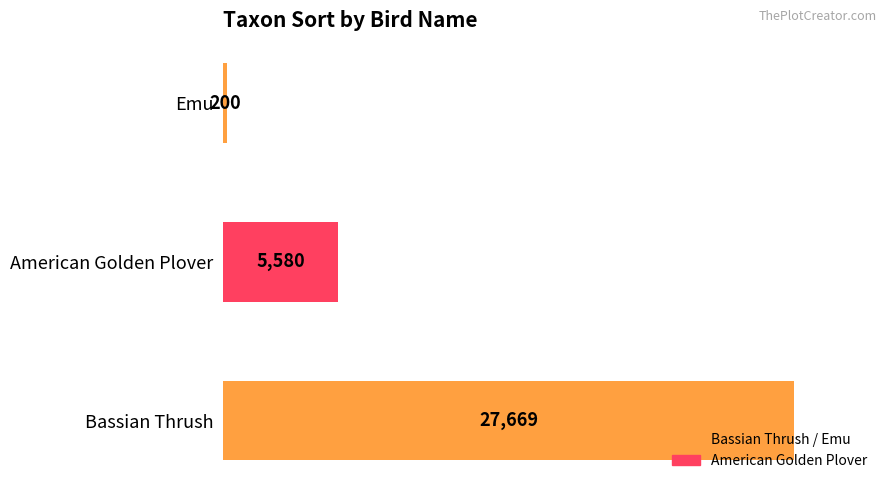

Rank the categories by value from highest to lowest.

Bassian Thrush, American Golden Plover, Emu